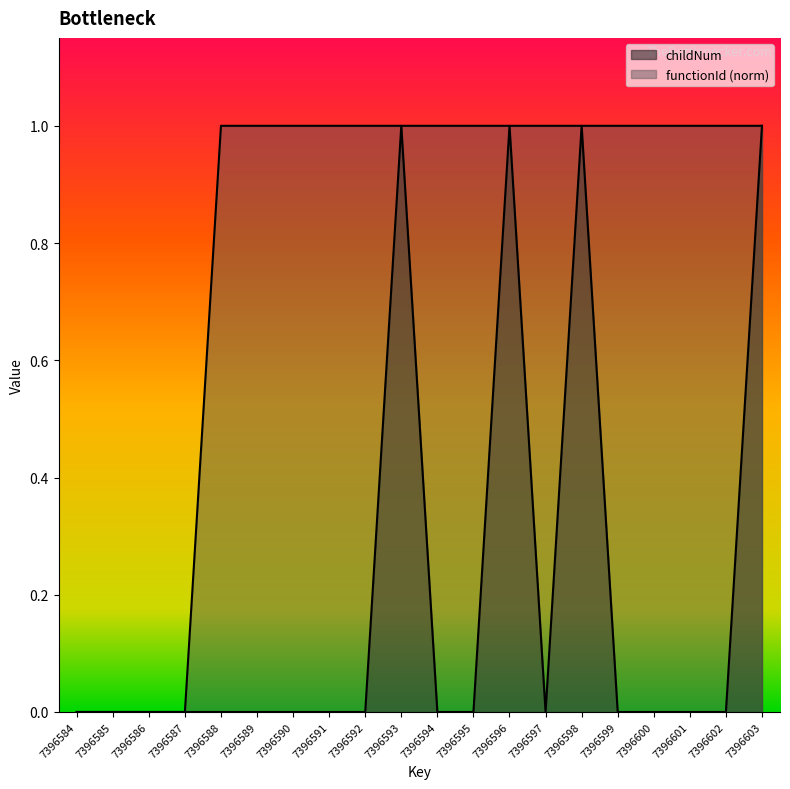

Count the childNum values in the range 0 to 1.

20